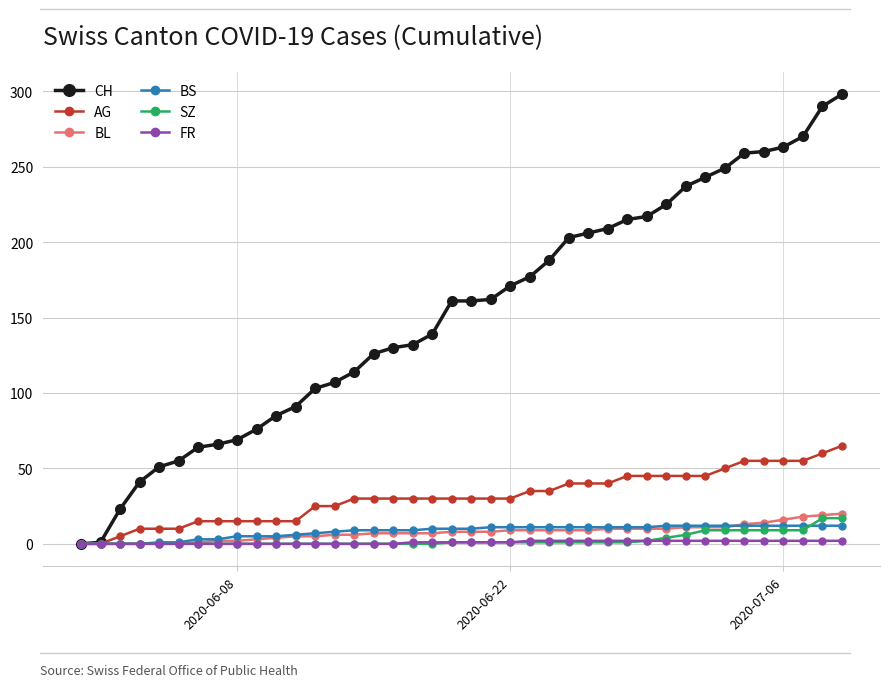

Which series has the largest range (max minus min)?

CH